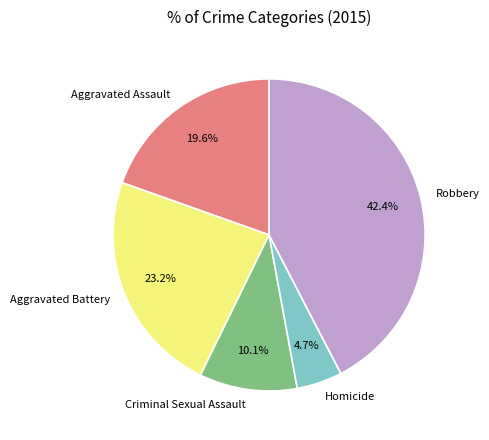

Between Aggravated Battery and Criminal Sexual Assault, which is larger?

Aggravated Battery